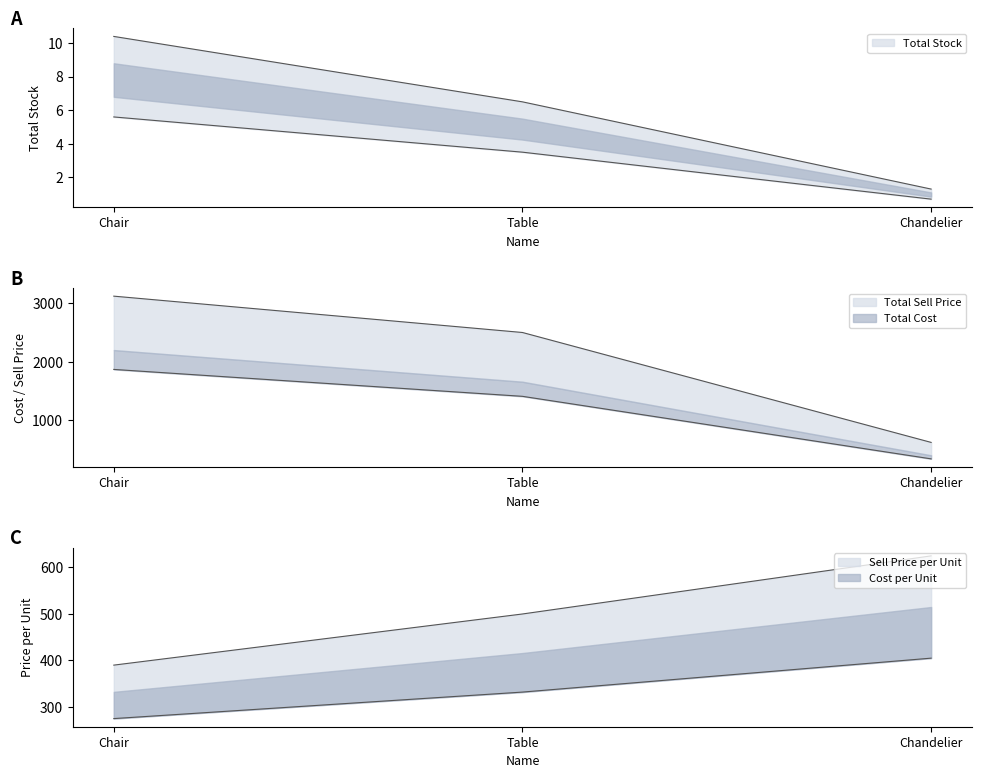

What is the maximum value for Total Stock?

10.4